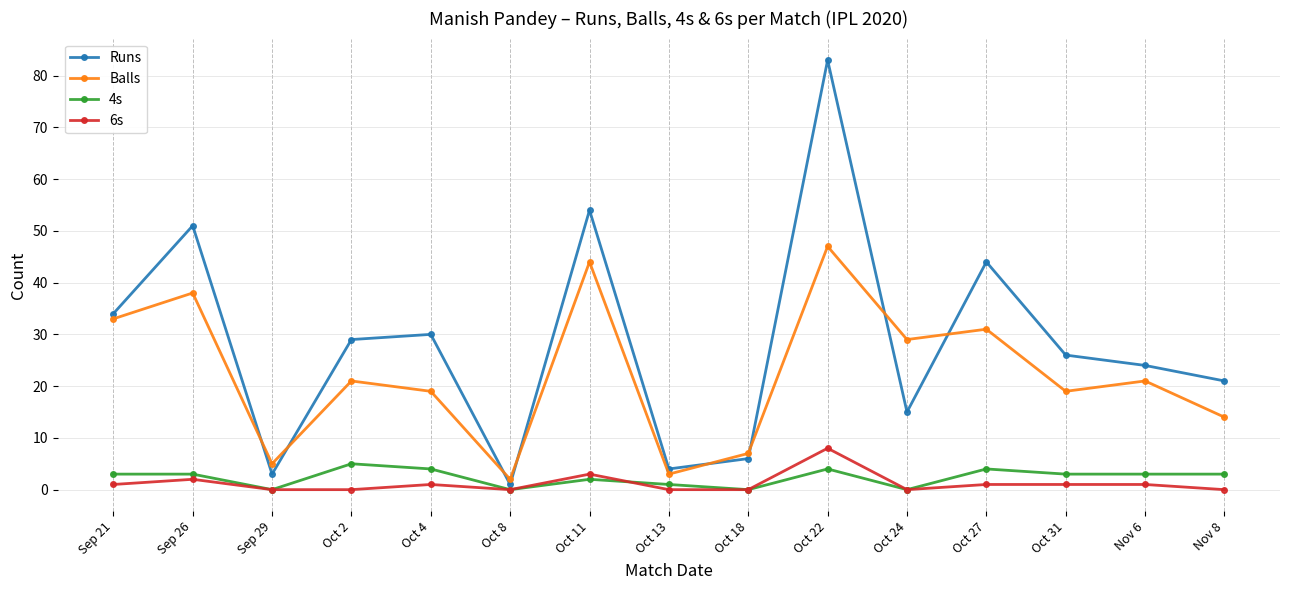

Which series has the widest spread of values?

Runs